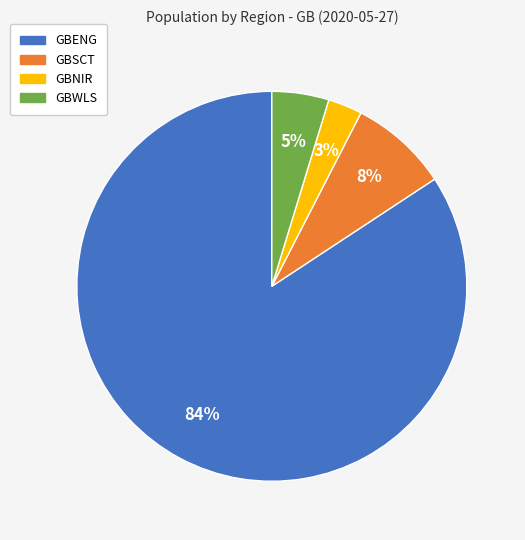

What is the largest slice in the pie chart?

GBENG